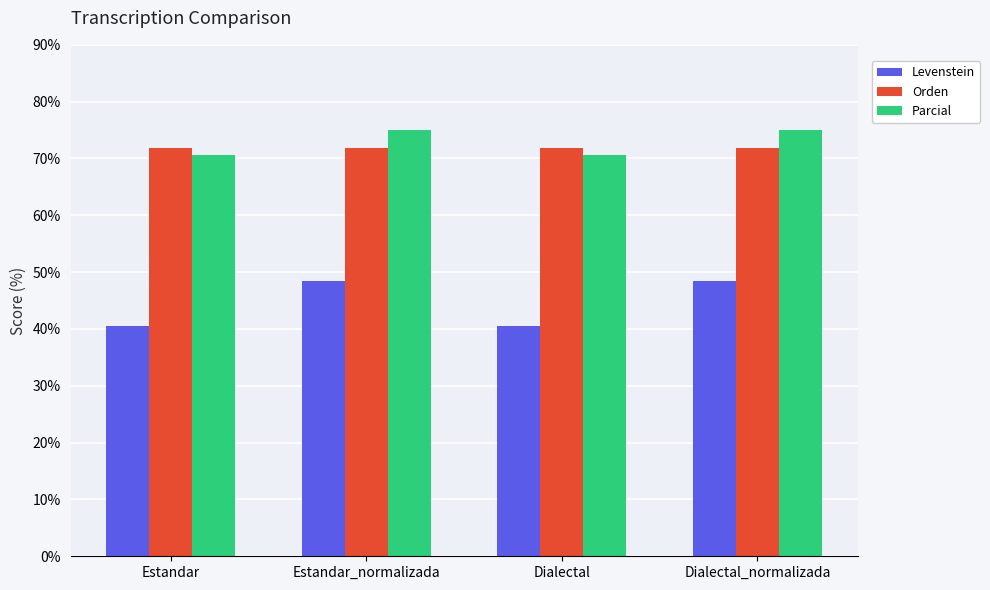

What is the average value of the Levenstein series?

44.5